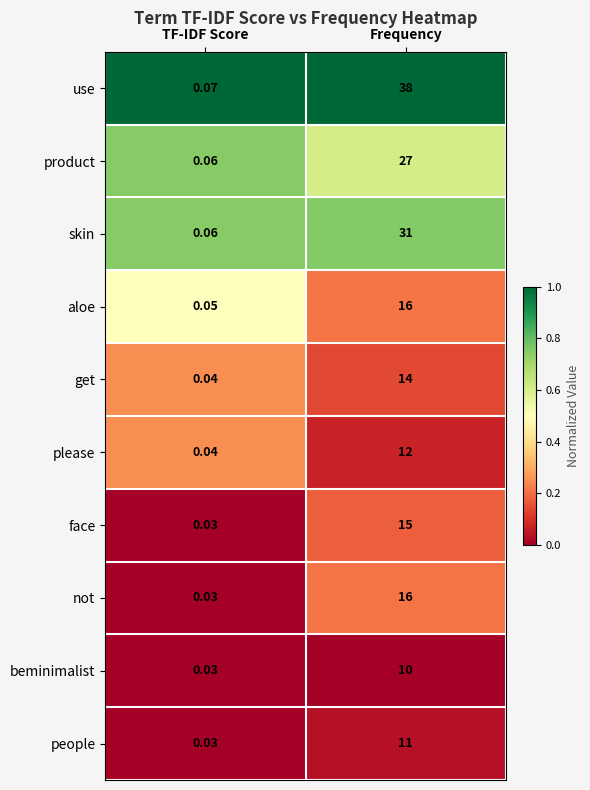

Rank the categories by product value from lowest to highest.

TF-IDF Score, Frequency